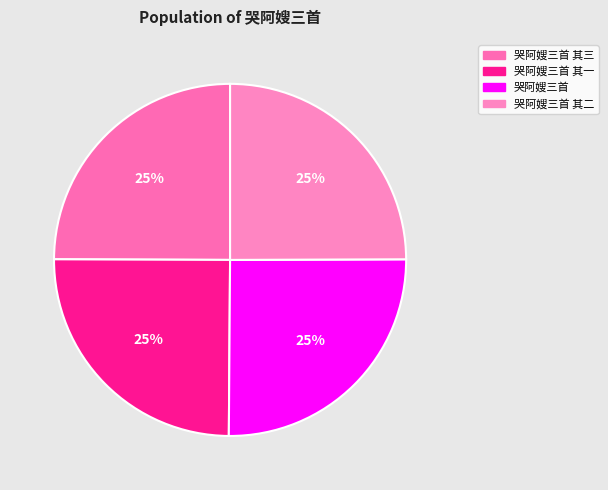

How many slices are in this pie chart?

4